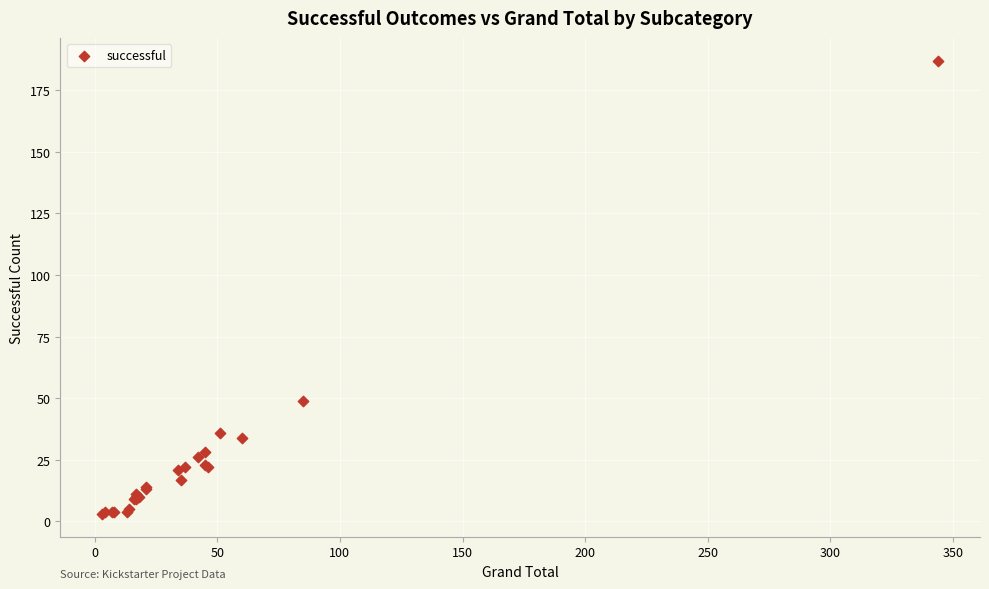

What Y value in the scatter plot is closest to 95?

49